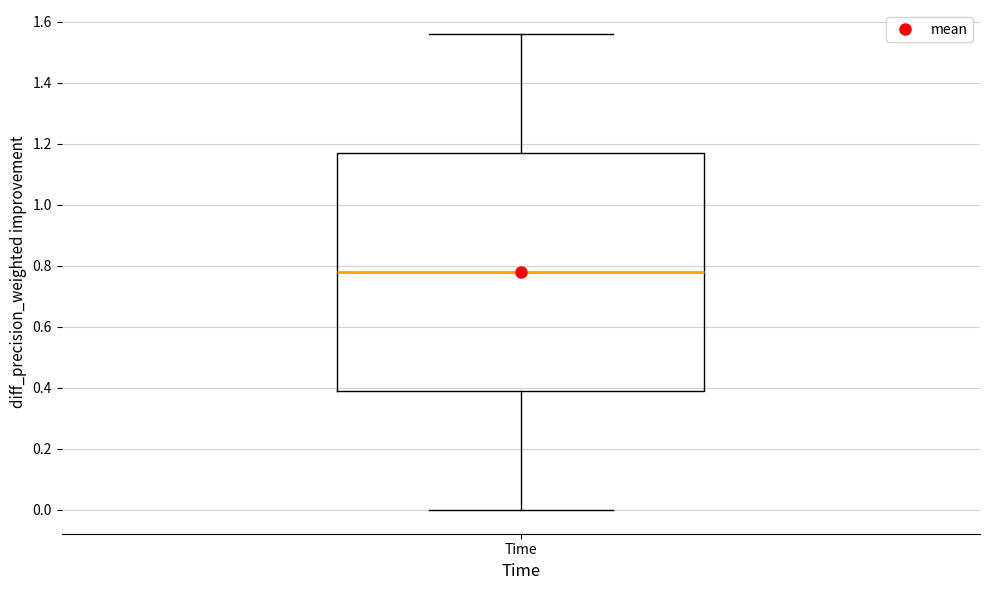

Where does the lower whisker of the box for Time end on the y-axis? The values are not printed on the chart, so give them approximately, as read against the axis.

0.00